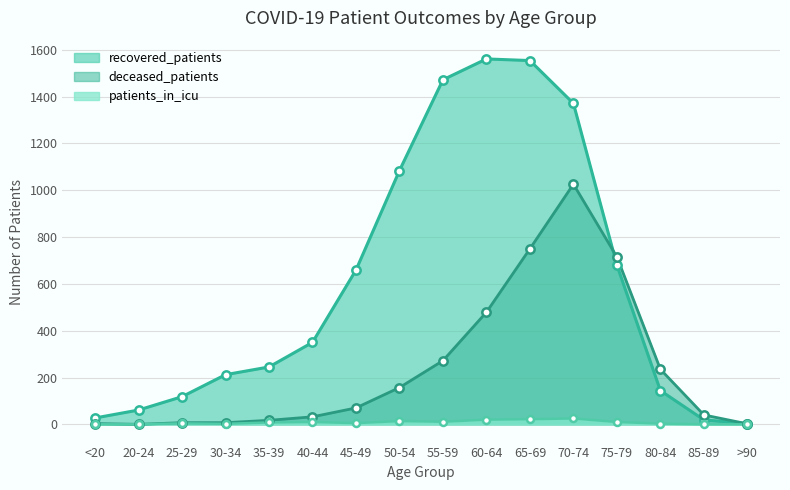

What is the average value of the patients_in_icu series?

8